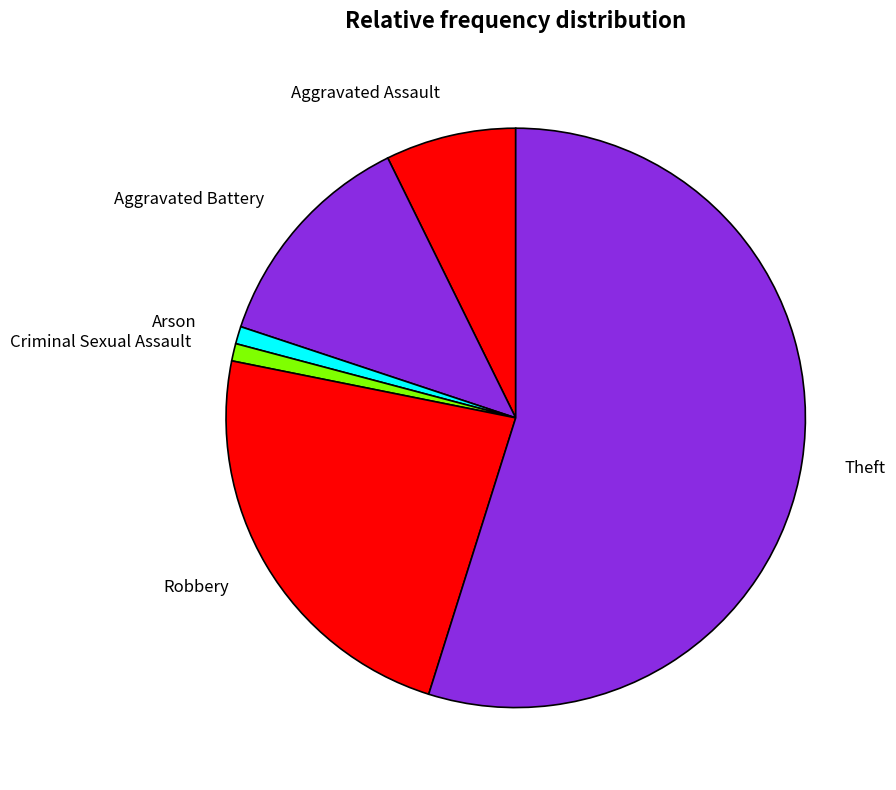

What is the change in value from Arson to Robbery?

+46